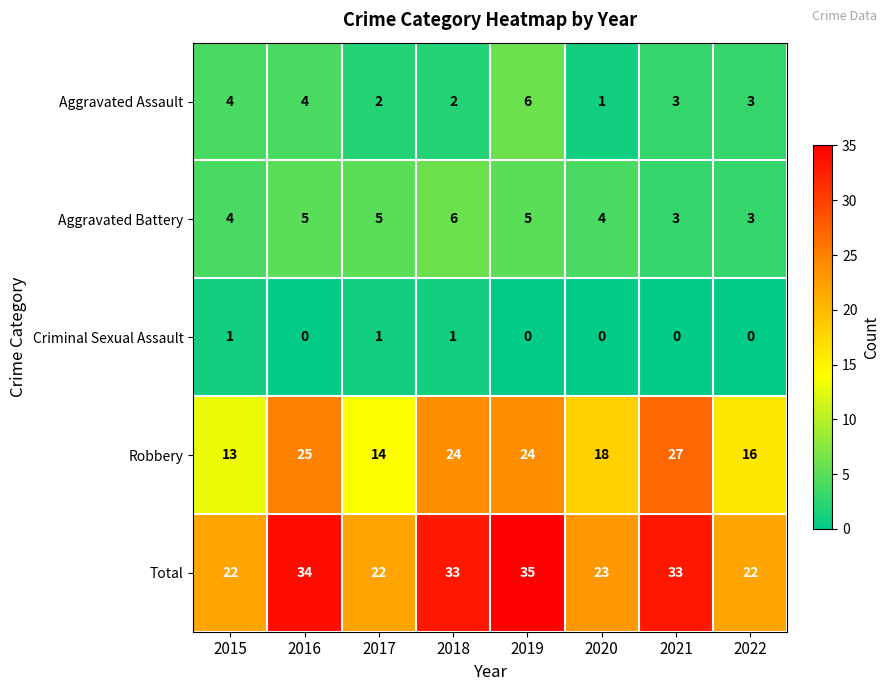

What is the greatest value displayed?

35